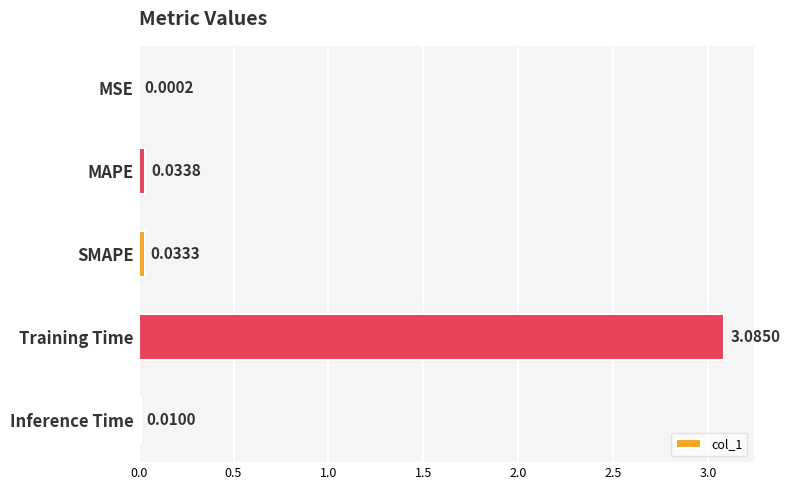

What is the sum of all values?

3.2